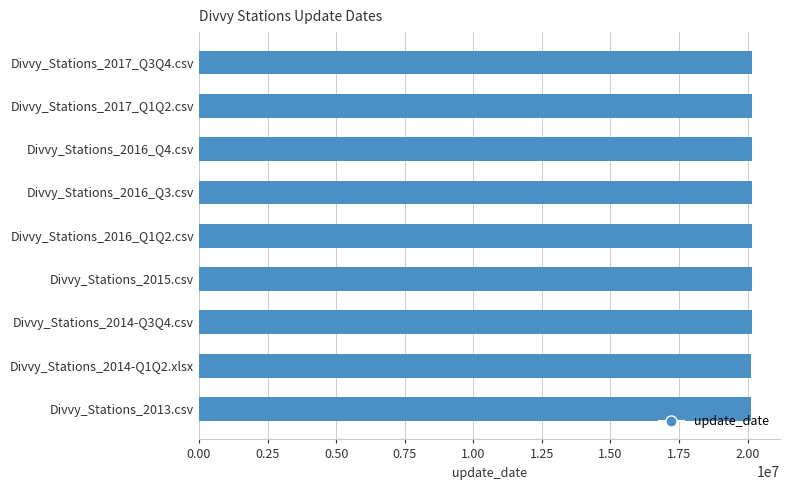

What is the value of the 5th bar from the top?

20160630